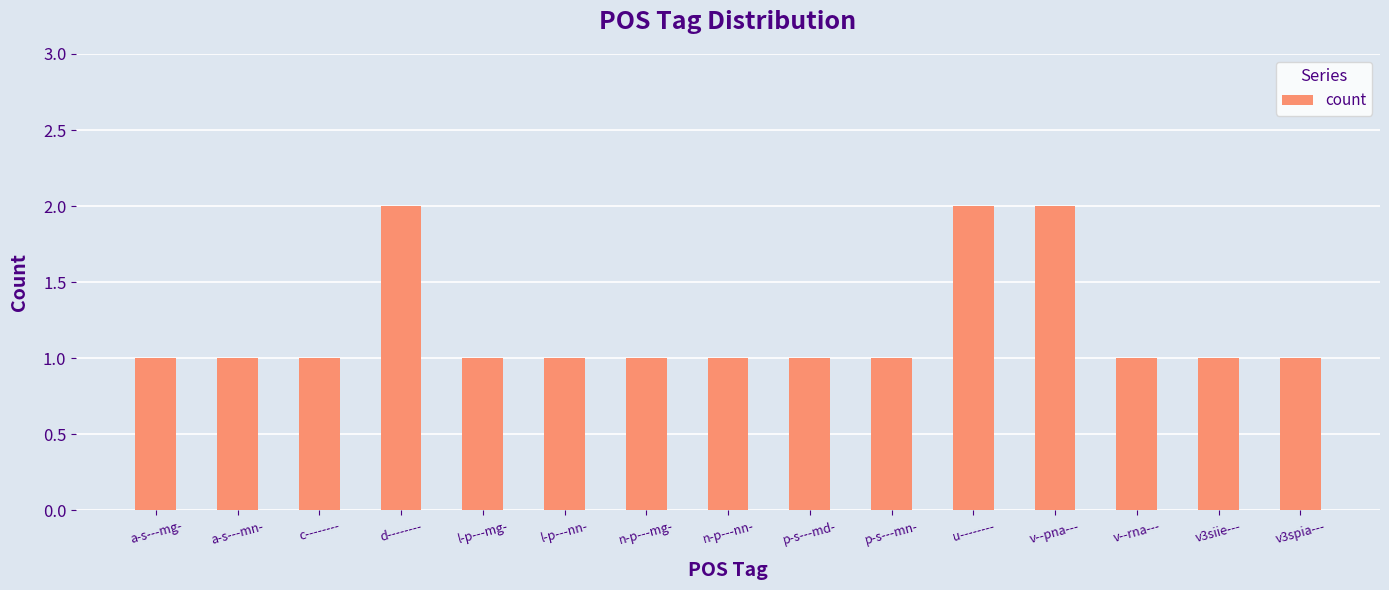

What is the minimum value shown in the chart?

1